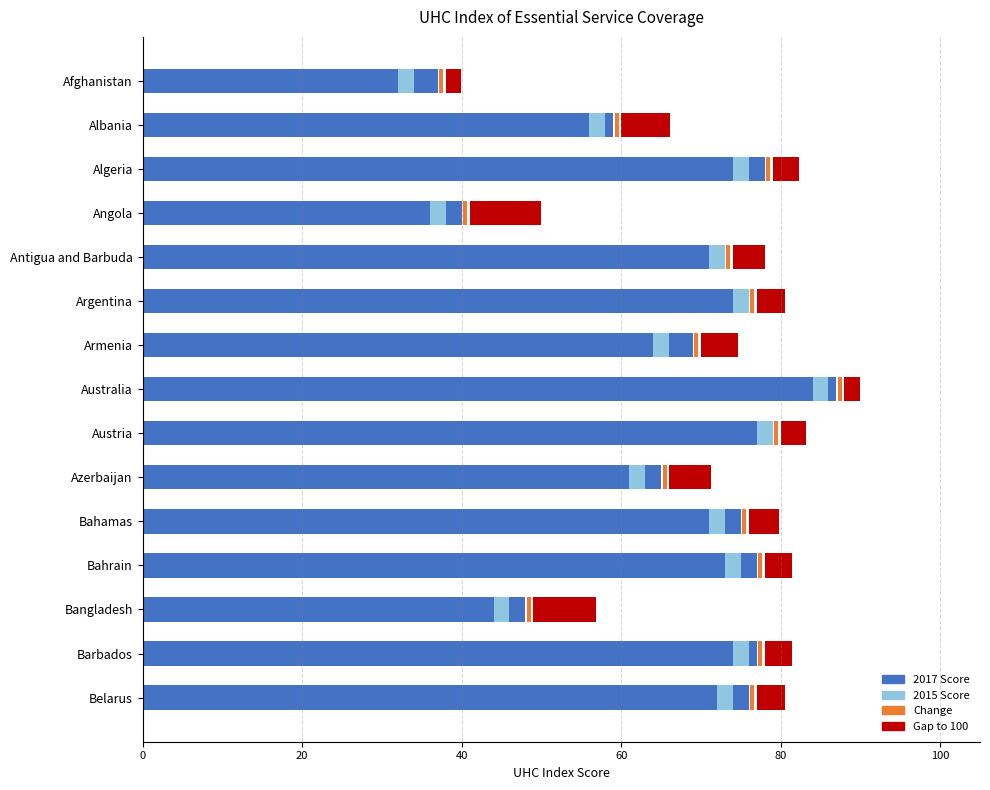

What position from the left is 20?

2